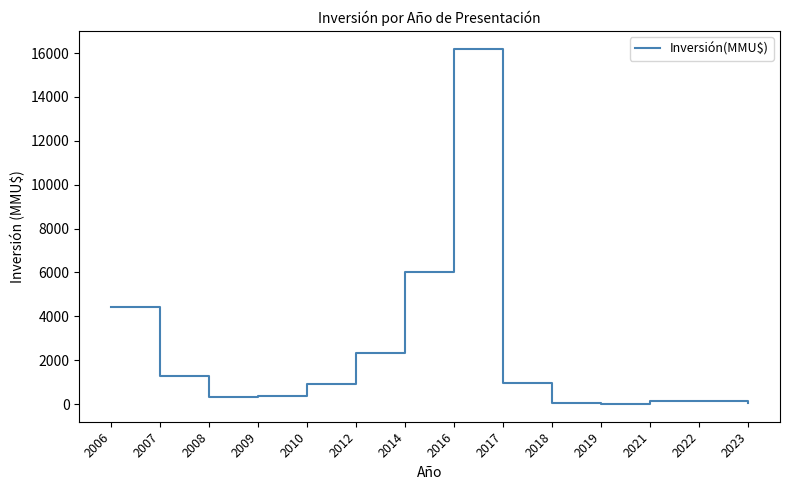

What is the greatest value displayed?

16200